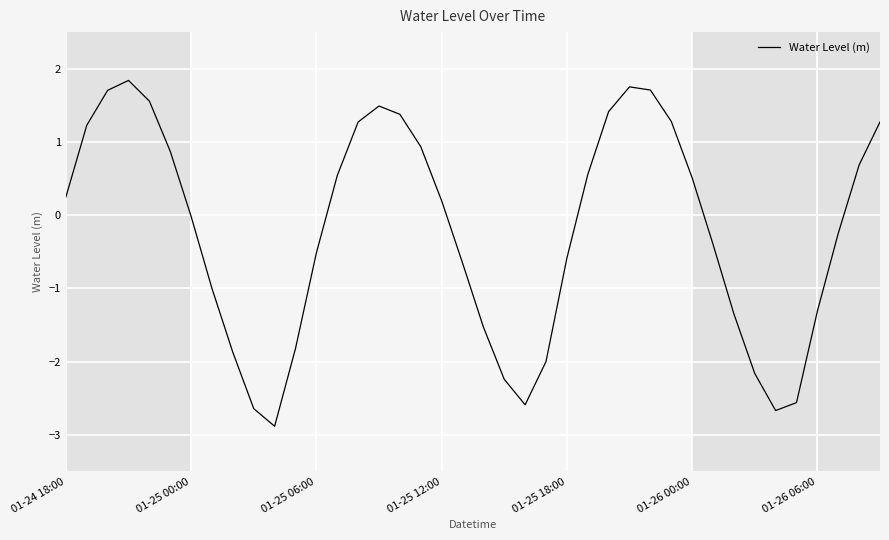

What is the minimum value shown in the chart?

-2.9